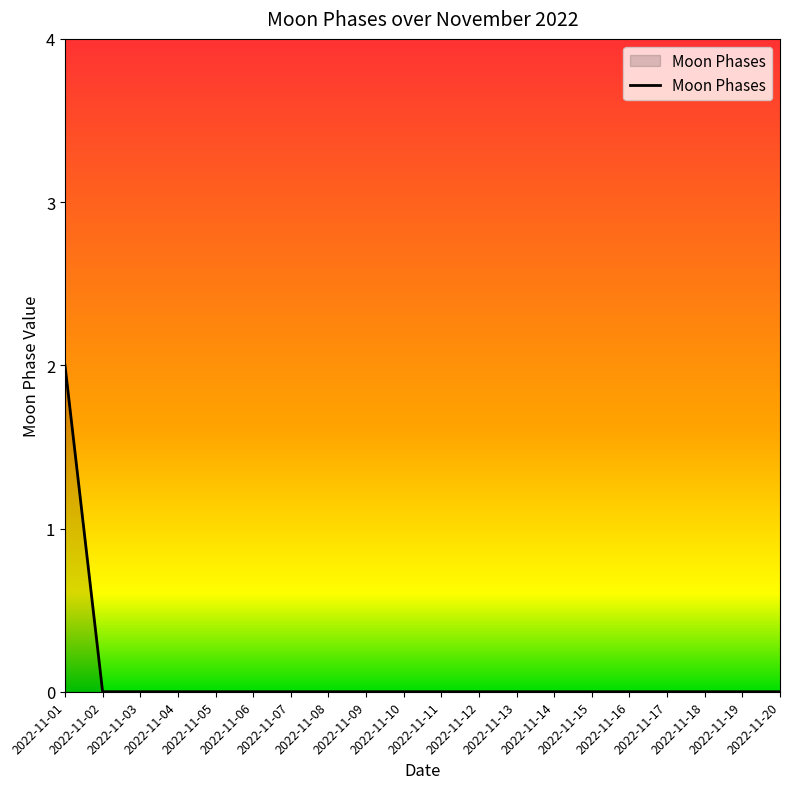

Does the chart have visible grid lines?

No